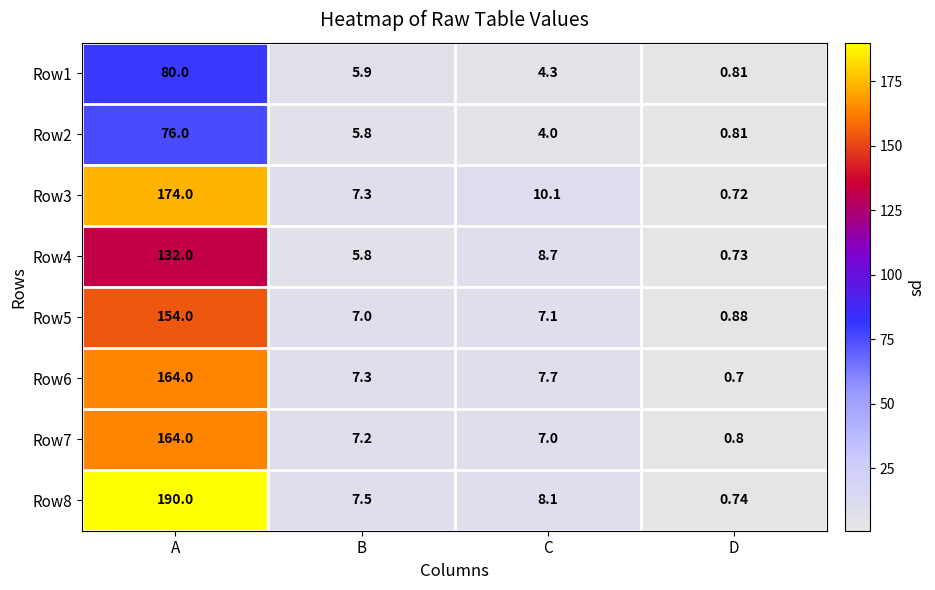

List the labels in order of Row5 value, largest first.

A, C, B, D